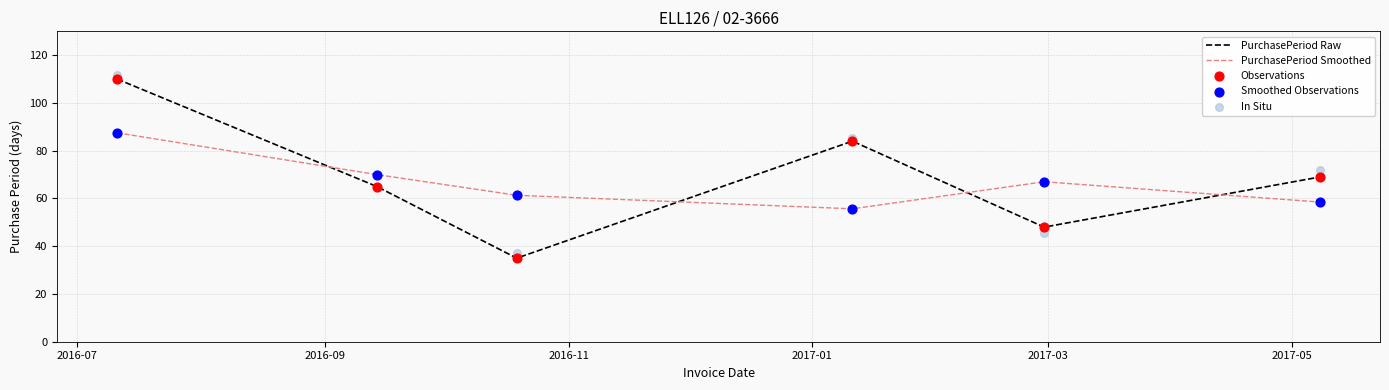

Which series reaches the minimum Y coordinate?

PurchasePeriod Raw